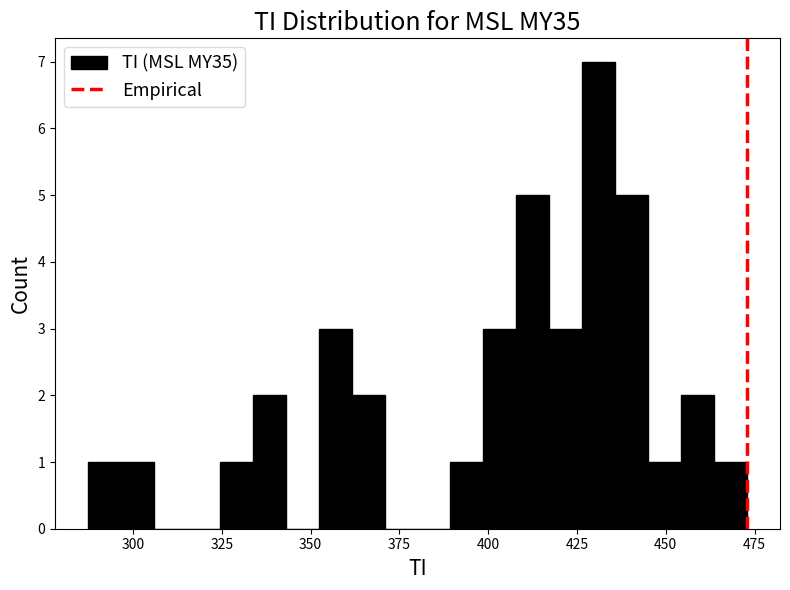

Read against the x-axis, roughly where is the centre of the tallest bar?

430